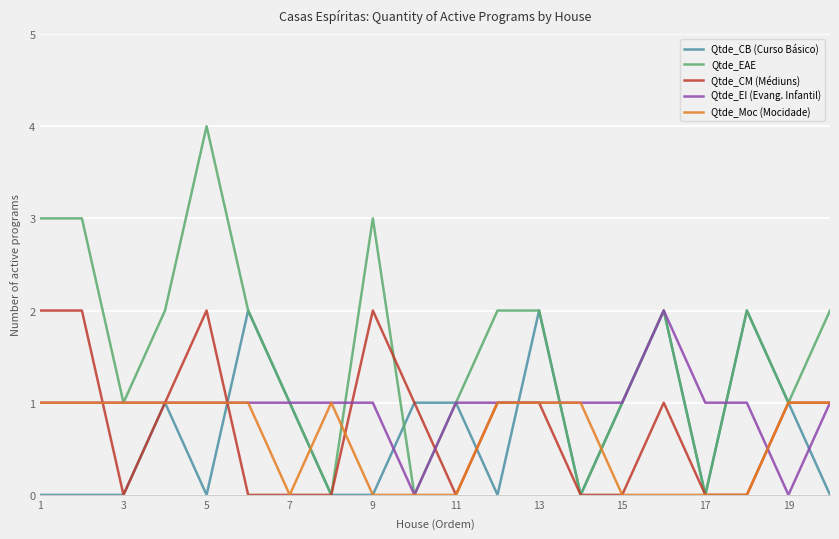

Which series has the largest range (max minus min)?

Qtde_EAE